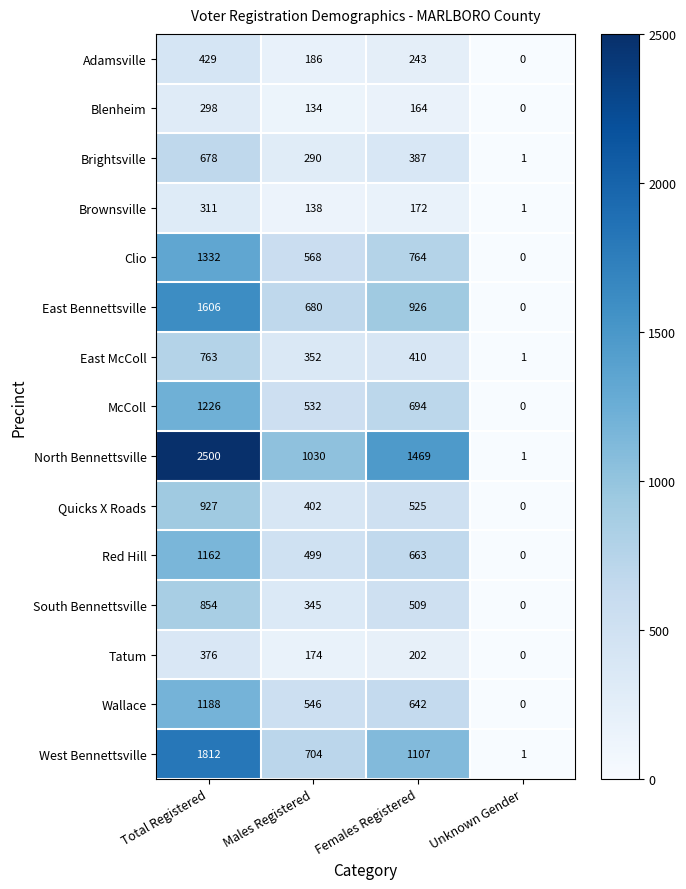

Which series has the widest spread of values?

North Bennettsville